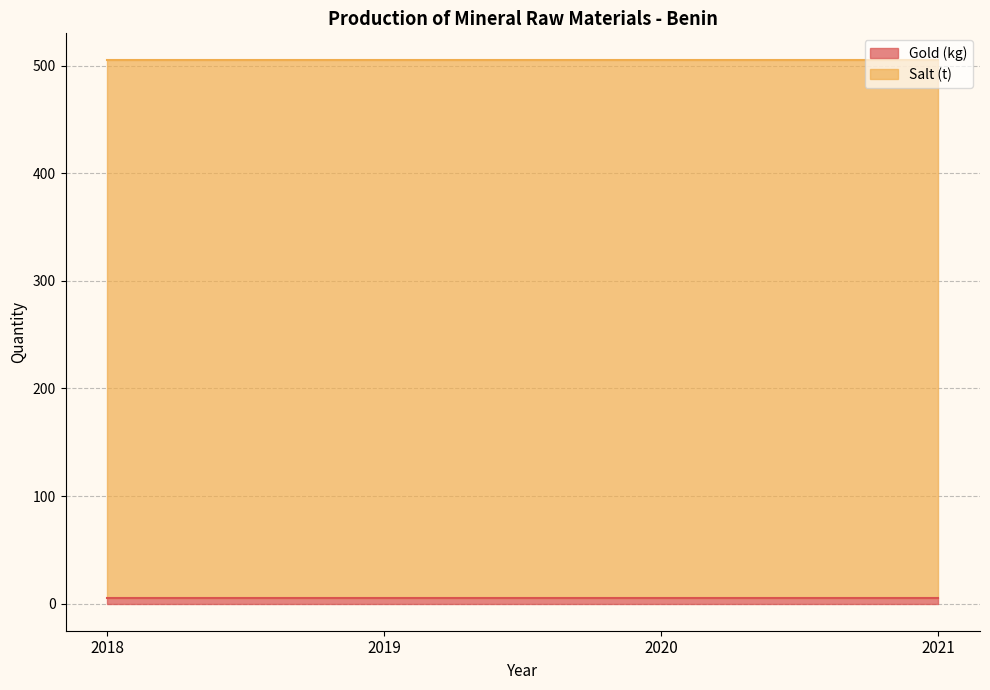

True or false: Gold (kg) and Salt (t) intersect in this chart.

False